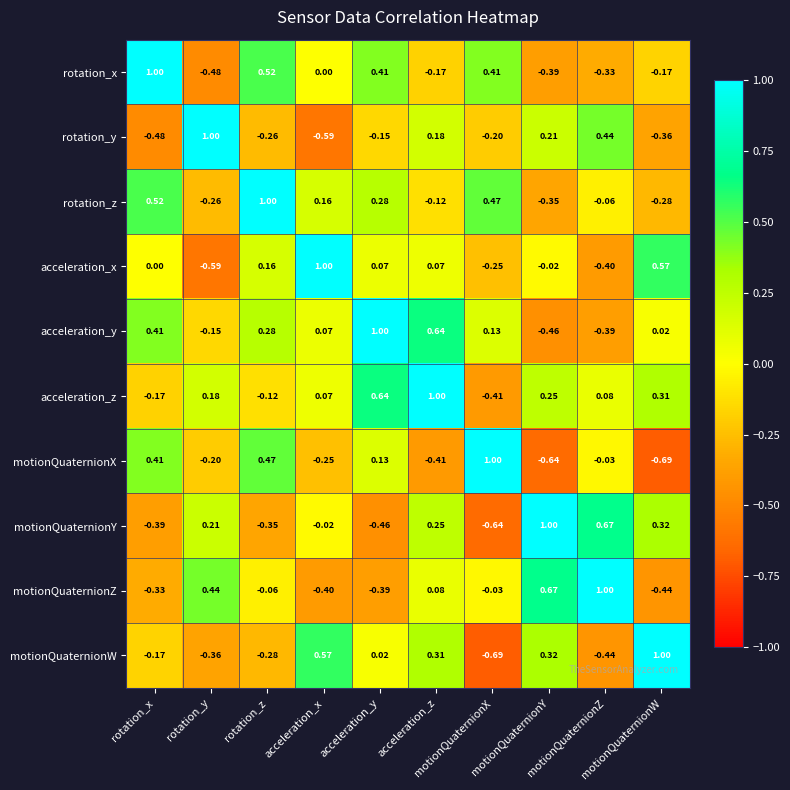

Reading left to right, transcribe all the data shown in this chart.

rotation_x: rotation_x=1.0	rotation_y=-0.5	rotation_z=0.5	acceleration_x=0.0	acceleration_y=0.4	acceleration_z=-0.2	motionQuaternionX=0.4	motionQuaternionY=-0.4	motionQuaternionZ=-0.3	motionQuaternionW=-0.2
rotation_y: rotation_x=-0.5	rotation_y=1.0	rotation_z=-0.3	acceleration_x=-0.6	acceleration_y=-0.1	acceleration_z=0.2	motionQuaternionX=-0.2	motionQuaternionY=0.2	motionQuaternionZ=0.4	motionQuaternionW=-0.4
rotation_z: rotation_x=0.5	rotation_y=-0.3	rotation_z=1.0	acceleration_x=0.2	acceleration_y=0.3	acceleration_z=-0.1	motionQuaternionX=0.5	motionQuaternionY=-0.3	motionQuaternionZ=-0.1	motionQuaternionW=-0.3
acceleration_x: rotation_x=0.0	rotation_y=-0.6	rotation_z=0.2	acceleration_x=1.0	acceleration_y=0.1	acceleration_z=0.1	motionQuaternionX=-0.2	motionQuaternionY=-0.0	motionQuaternionZ=-0.4	motionQuaternionW=0.6
acceleration_y: rotation_x=0.4	rotation_y=-0.1	rotation_z=0.3	acceleration_x=0.1	acceleration_y=1.0	acceleration_z=0.6	motionQuaternionX=0.1	motionQuaternionY=-0.5	motionQuaternionZ=-0.4	motionQuaternionW=0.0
acceleration_z: rotation_x=-0.2	rotation_y=0.2	rotation_z=-0.1	acceleration_x=0.1	acceleration_y=0.6	acceleration_z=1.0	motionQuaternionX=-0.4	motionQuaternionY=0.2	motionQuaternionZ=0.1	motionQuaternionW=0.3
motionQuaternionX: rotation_x=0.4	rotation_y=-0.2	rotation_z=0.5	acceleration_x=-0.2	acceleration_y=0.1	acceleration_z=-0.4	motionQuaternionX=1.0	motionQuaternionY=-0.6	motionQuaternionZ=-0.0	motionQuaternionW=-0.7
motionQuaternionY: rotation_x=-0.4	rotation_y=0.2	rotation_z=-0.3	acceleration_x=-0.0	acceleration_y=-0.5	acceleration_z=0.2	motionQuaternionX=-0.6	motionQuaternionY=1.0	motionQuaternionZ=0.7	motionQuaternionW=0.3
motionQuaternionZ: rotation_x=-0.3	rotation_y=0.4	rotation_z=-0.1	acceleration_x=-0.4	acceleration_y=-0.4	acceleration_z=0.1	motionQuaternionX=-0.0	motionQuaternionY=0.7	motionQuaternionZ=1.0	motionQuaternionW=-0.4
motionQuaternionW: rotation_x=-0.2	rotation_y=-0.4	rotation_z=-0.3	acceleration_x=0.6	acceleration_y=0.0	acceleration_z=0.3	motionQuaternionX=-0.7	motionQuaternionY=0.3	motionQuaternionZ=-0.4	motionQuaternionW=1.0